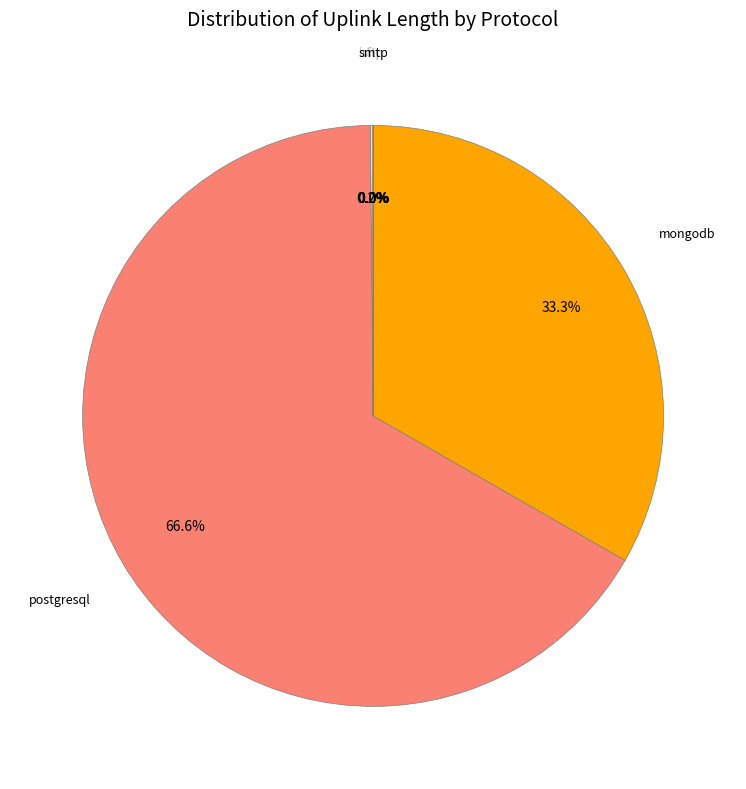

Does postgresql account for over 50% of the chart?

Yes